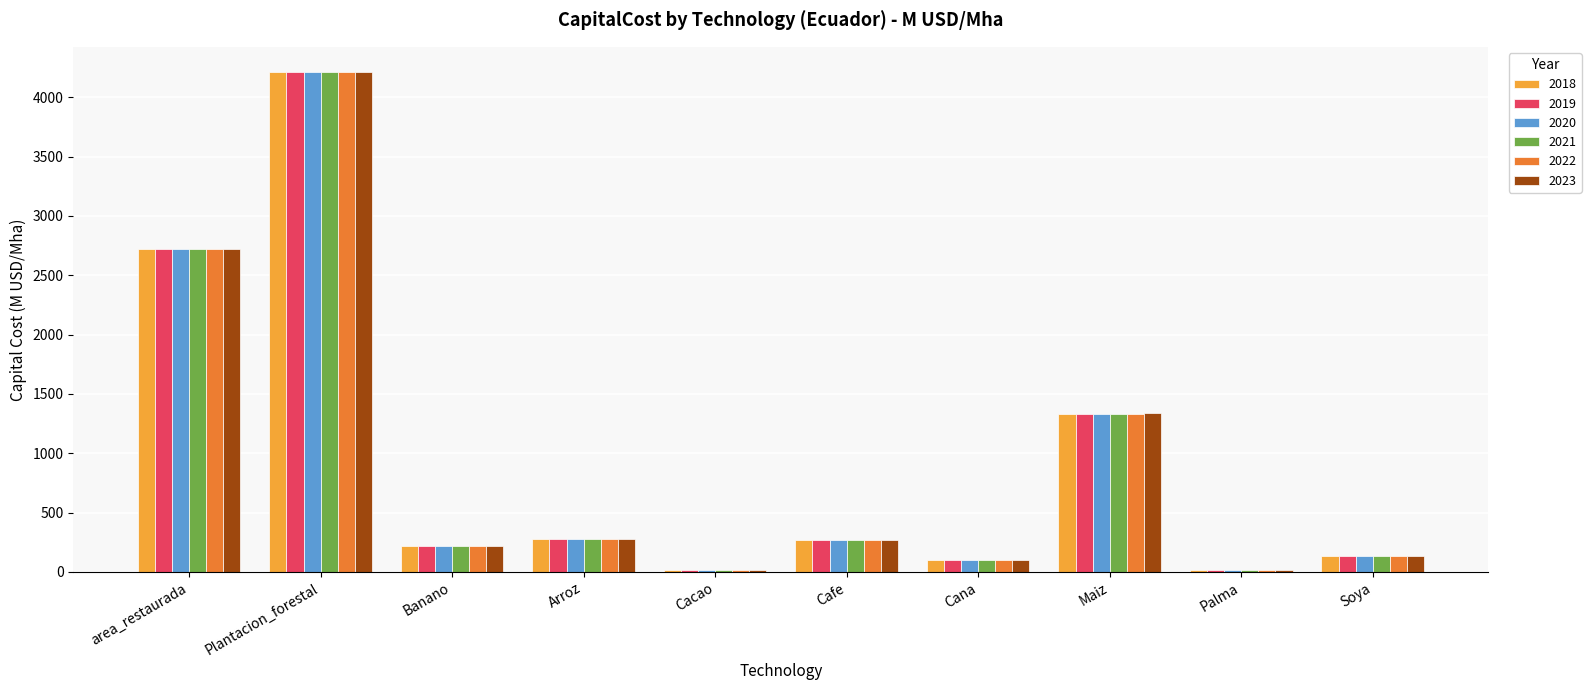

How many groups of bars are there?

10